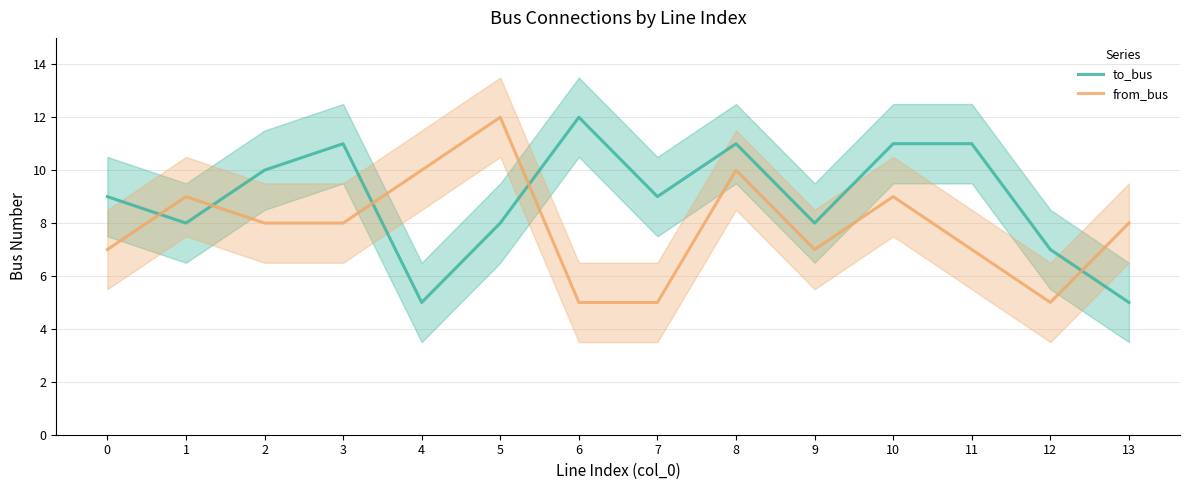

Reading left to right, list all the values displayed in this chart.

to_bus: 0=9	1=8	2=10	3=11	4=5	5=8	6=12	7=9	8=11	9=8	10=11	11=11	12=7	13=5
from_bus: 0=7	1=9	2=8	3=8	4=10	5=12	6=5	7=5	8=10	9=7	10=9	11=7	12=5	13=8